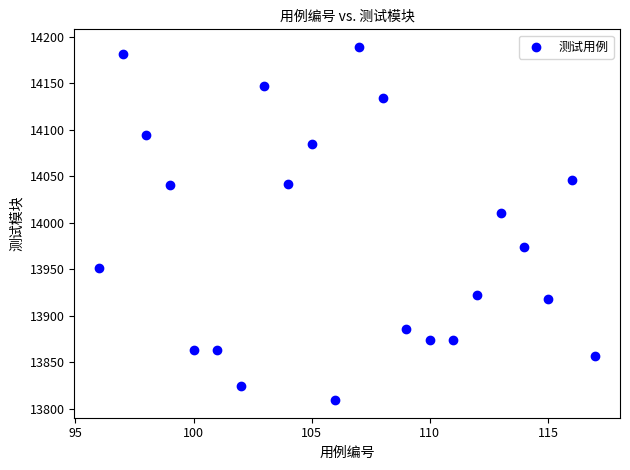

What Y value in the scatter plot is closest to 13999?

14010.9